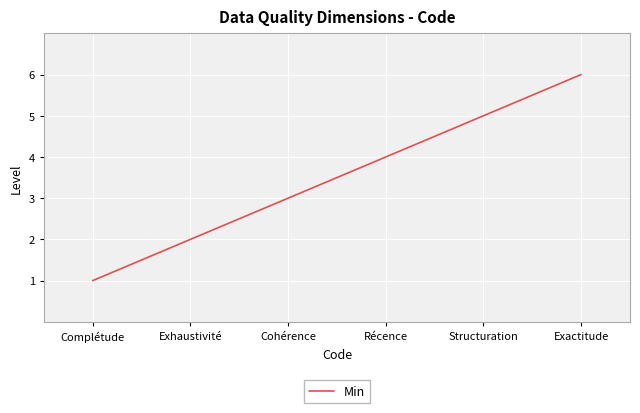

What is the sum of all values?

21